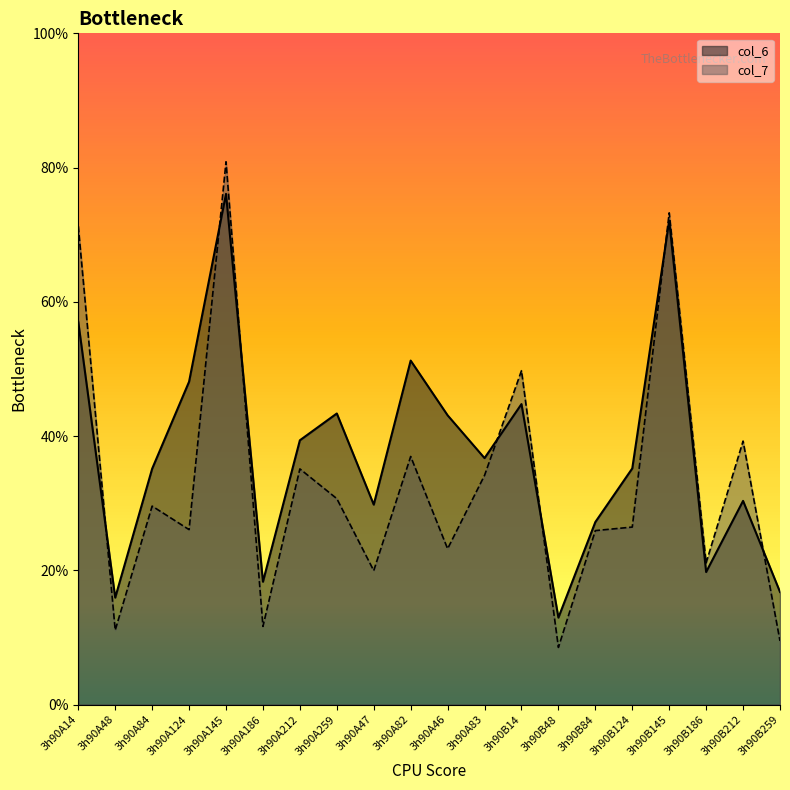

Where does the col_7 series first go above 7?

3h90A14